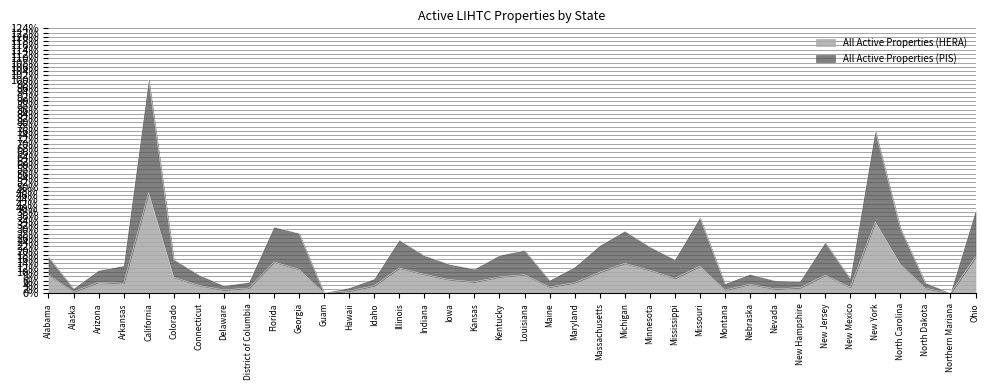

True or false: All Active Properties (PIS) has more than 0 points higher than both neighbors.

True